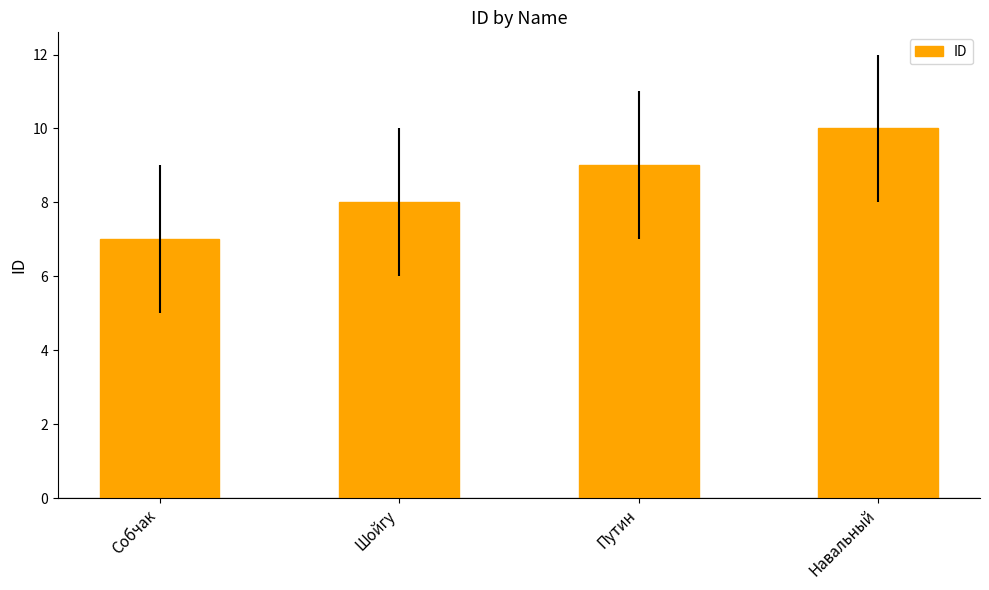

At which label is the value closest to 8?

Шойгу